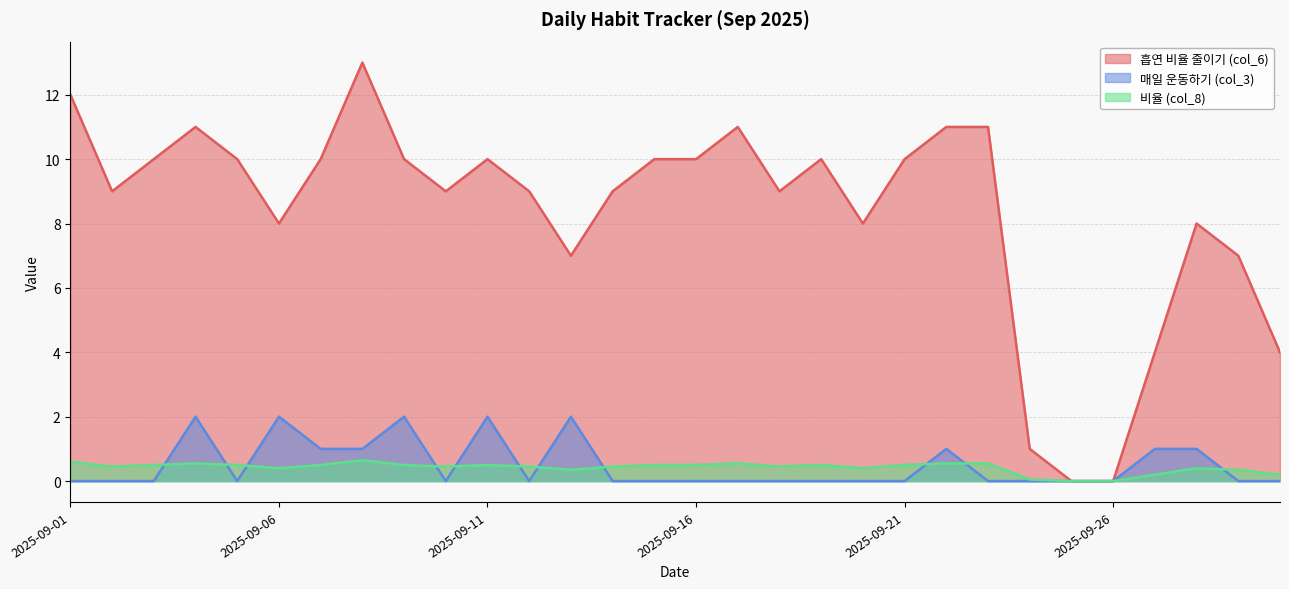

At which label does 흡연 비율 줄이기 (col_6) reach its peak?

2025-09-08